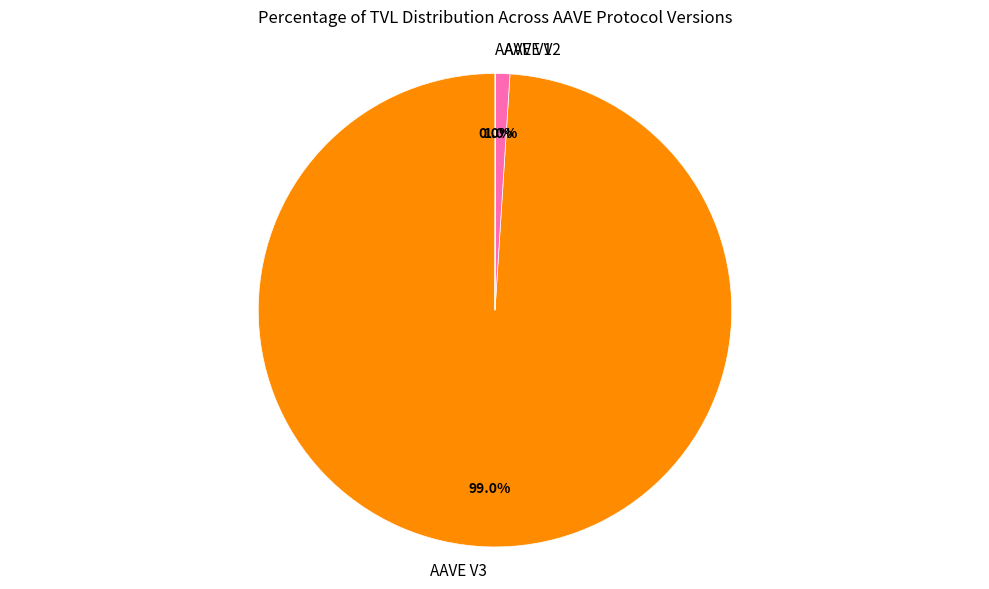

Which slice is the largest?

AAVE V3